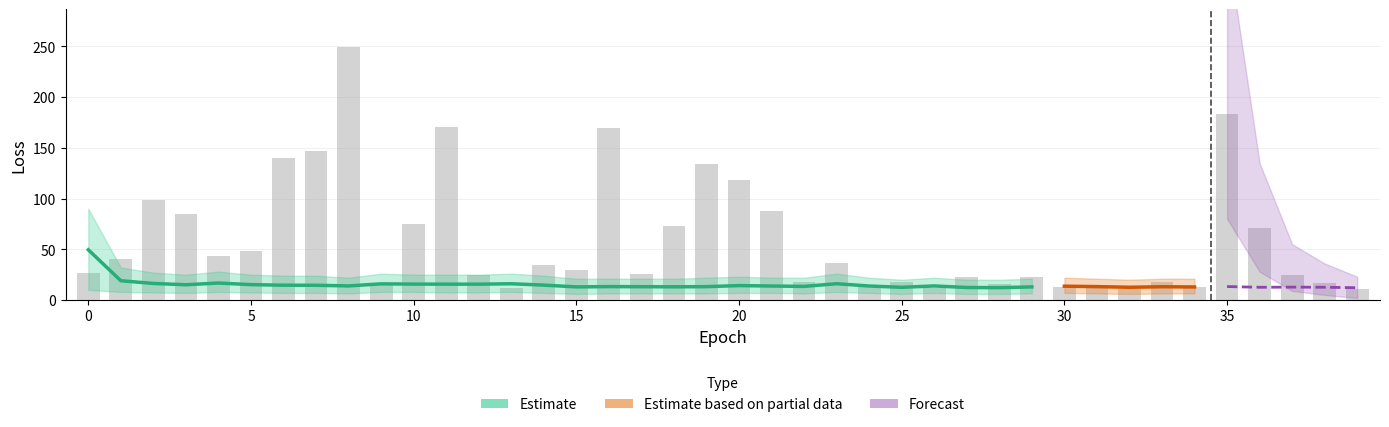

Reading left to right, extract all data points from this chart.

26.4	40.5	98.3	84.7	43.2	48.0	140.5	146.9	249.3	14.9	75.3	170.3	24.5	11.6	34.4	29.2	169.7	25.9	72.8	133.7	118.0	87.9	17.4	36.3	12.6	17.7	11.6	23.0	15.7	23.2	12.4	13.1	10.7	17.4	12.7	183.3	70.7	25.1	16.6	10.5